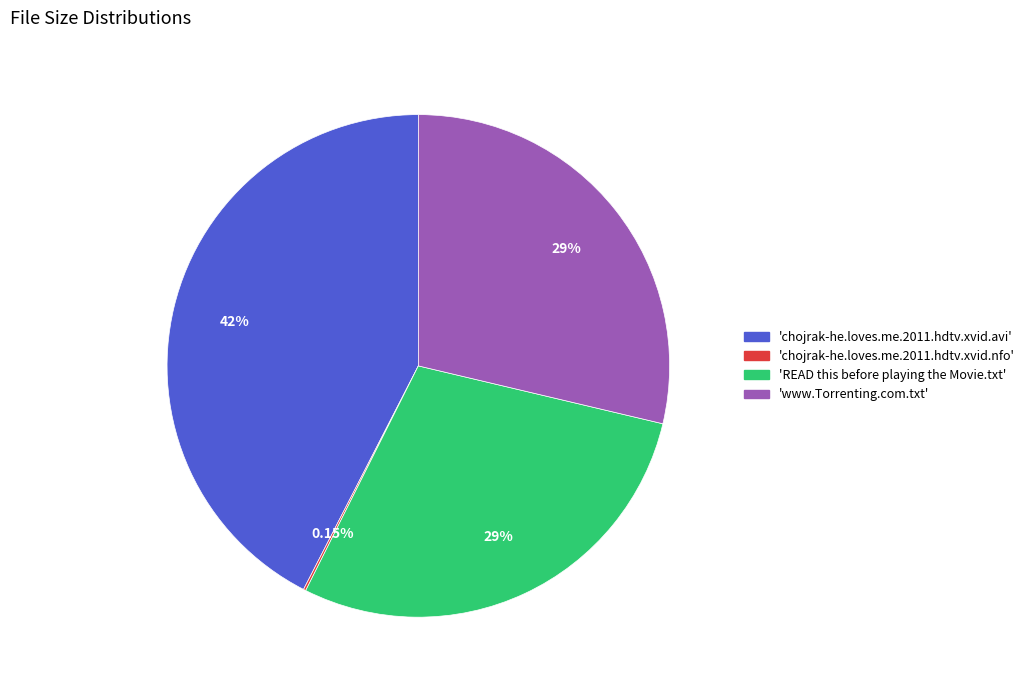

Is there any slice that represents more than half of the pie?

No